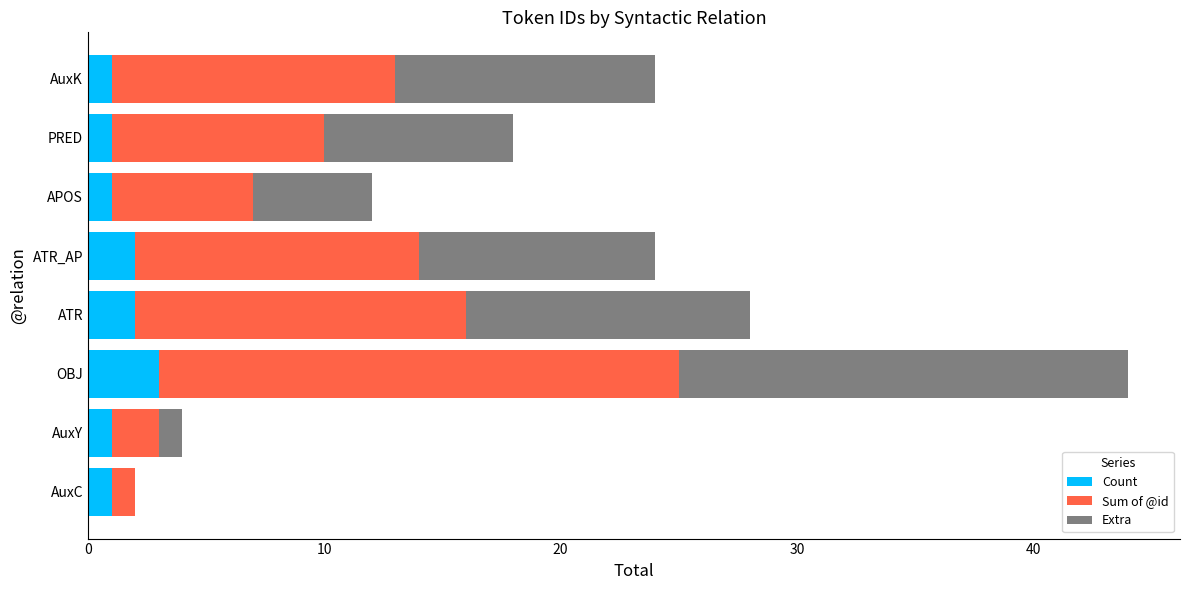

What is the sum of the Count values at ATR_AP and APOS?

3